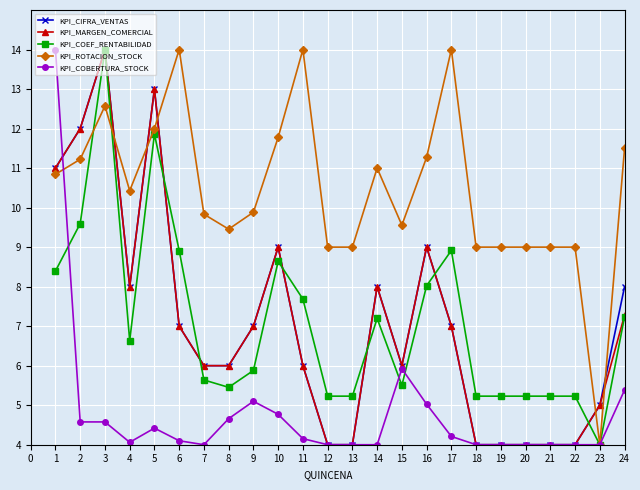

The value of KPI_COEF_RENTABILIDAD at 11 is 3.6. True or false?

False